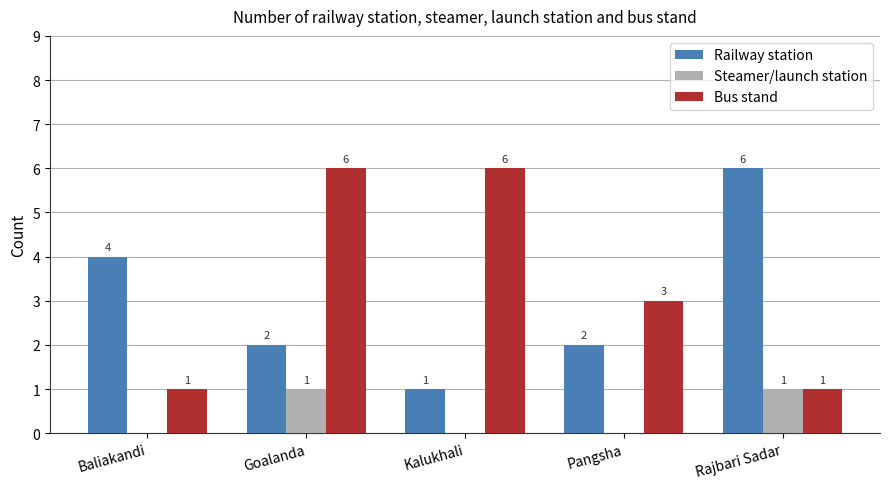

Is it true that Railway station equals 3 at Pangsha?

False